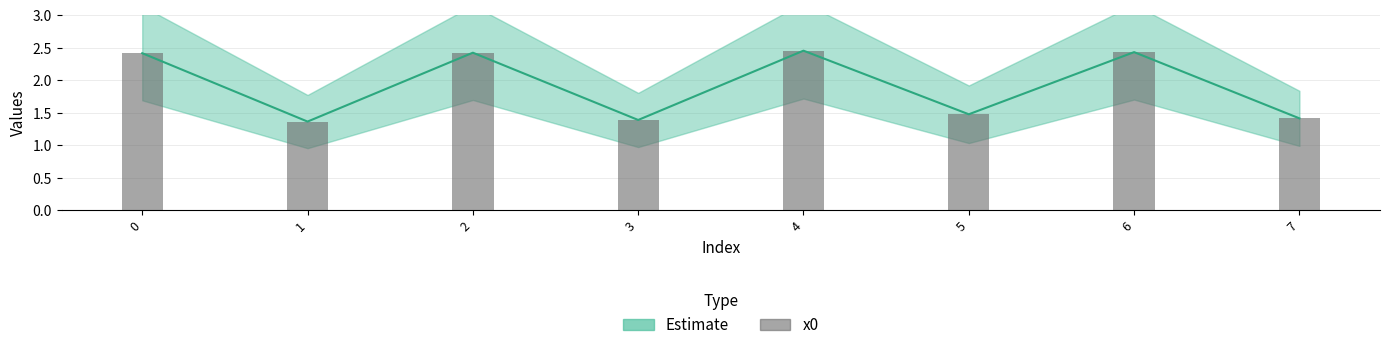

Is it true that the value at 7 is 1.4?

True